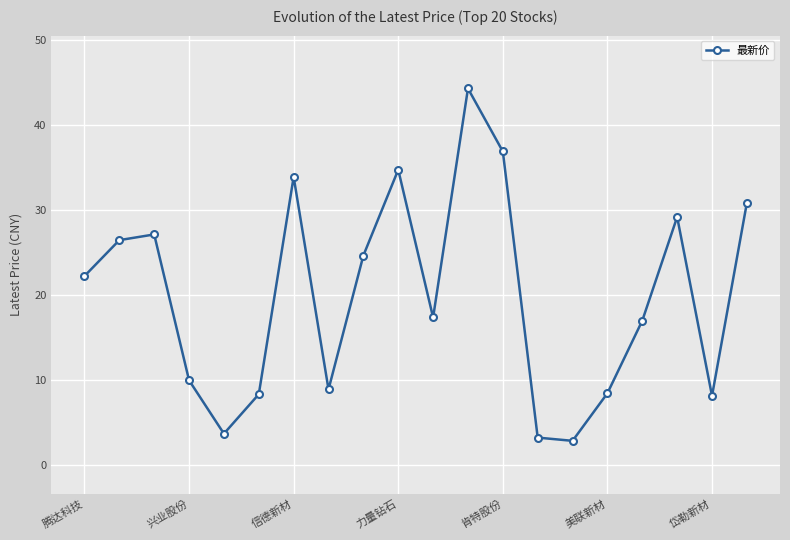

What is the average value?

19.9